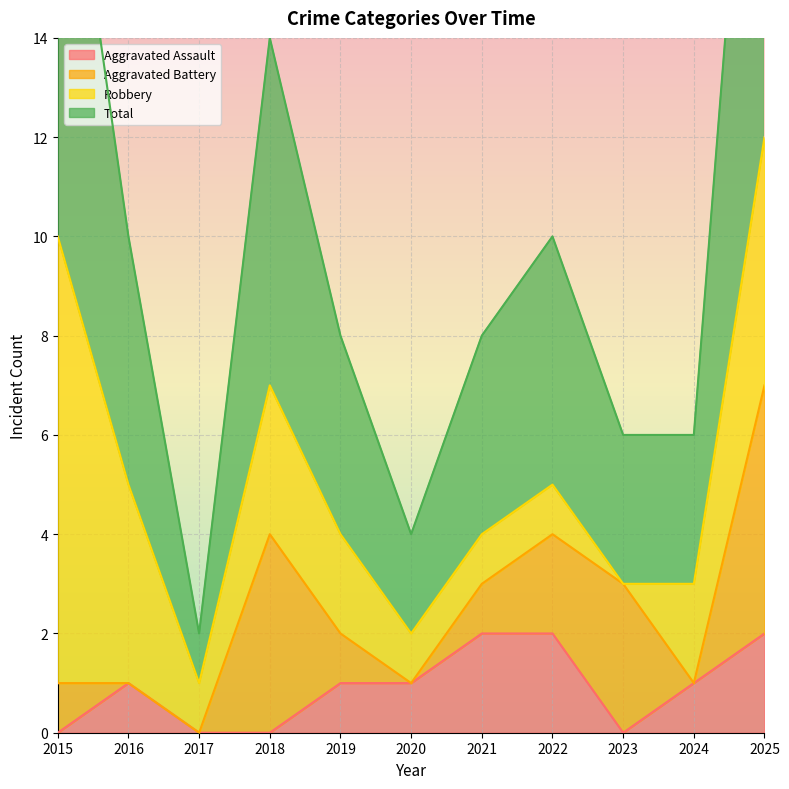

True or false: Aggravated Assault and Total cross at least once.

False